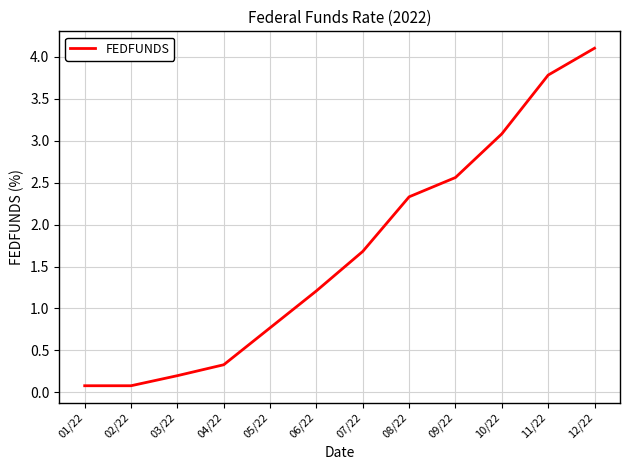

Between 09/22 and 02/22, which is larger?

09/22